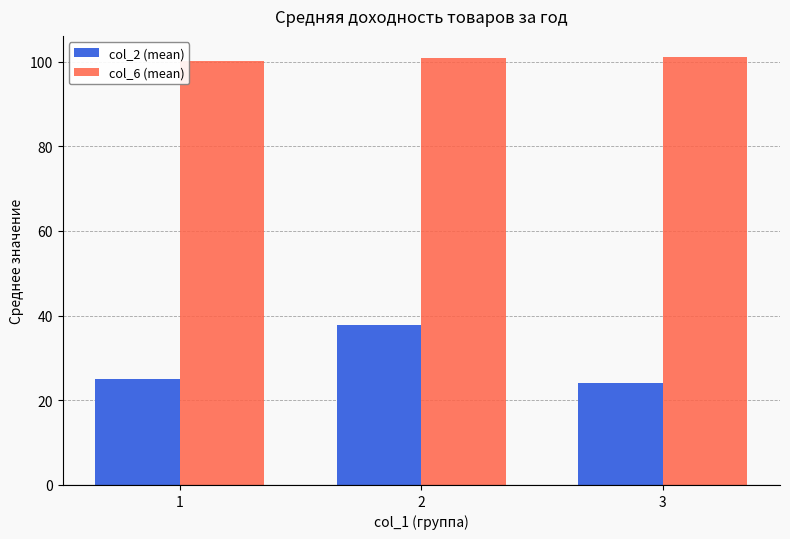

List the series in order of their overall mean, highest first.

col_6 (mean), col_2 (mean)